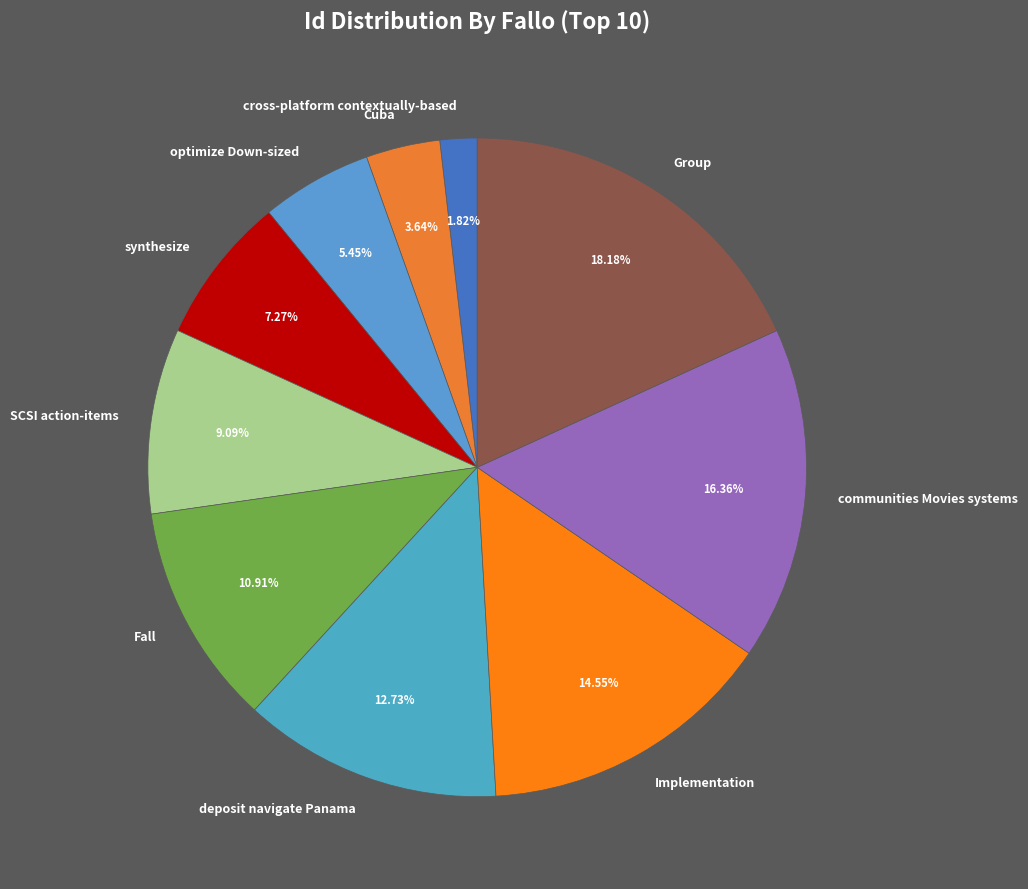

Rank the categories by value from highest to lowest.

Group, communities Movies systems, Implementation, deposit navigate Panama, Fall, SCSI action-items, synthesize, optimize Down-sized, Cuba, cross-platform contextually-based